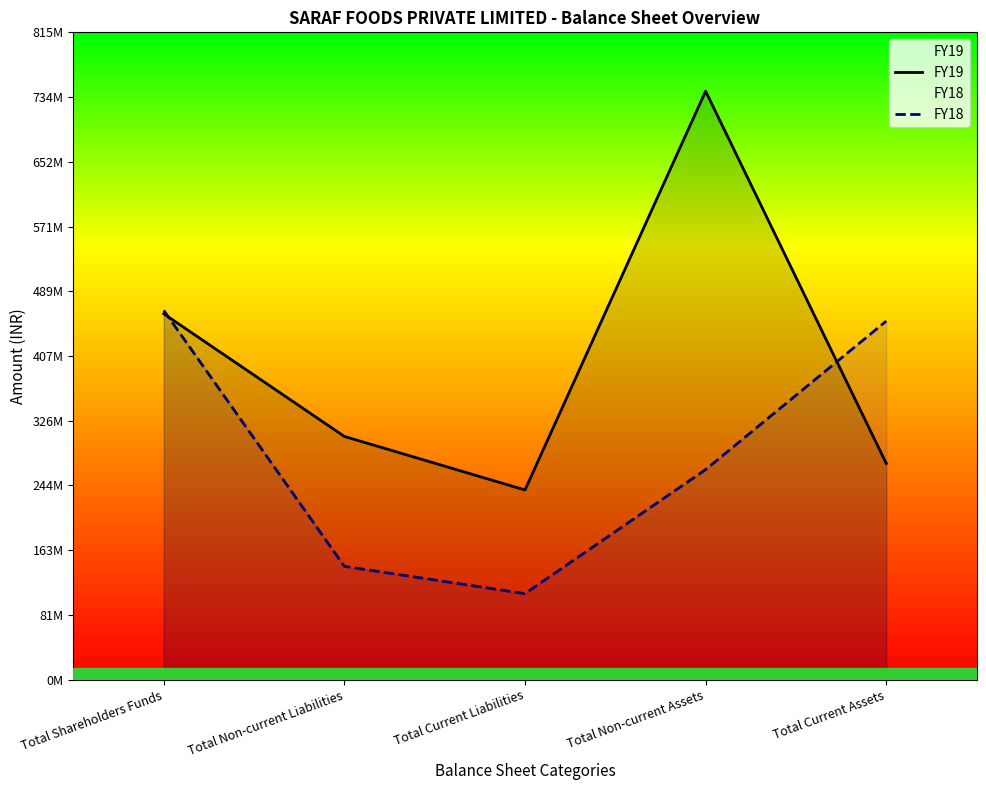

What are all the series names shown in the legend?

FY19, FY18